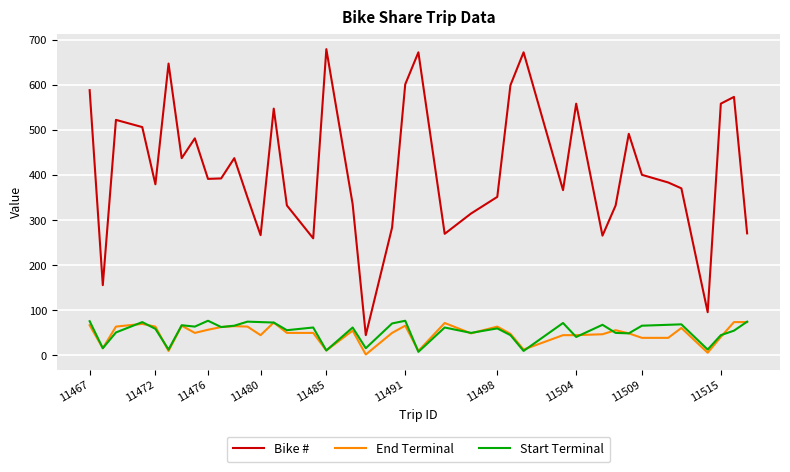

At how many categories does at least one series exceed 453?

15